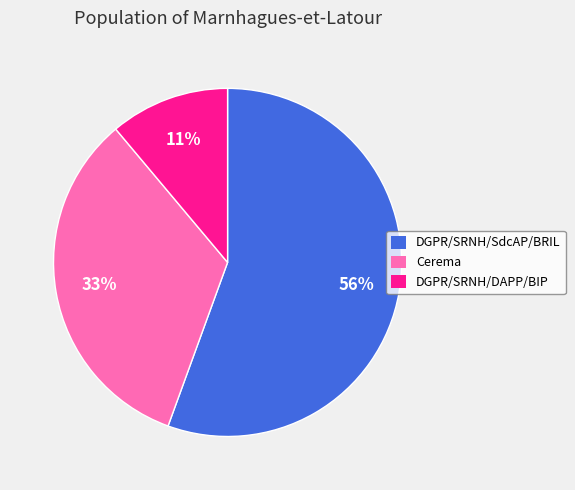

To the nearest percent, what is the combined percentage of Cerema and DGPR/SRNH/DAPP/BIP?

44%